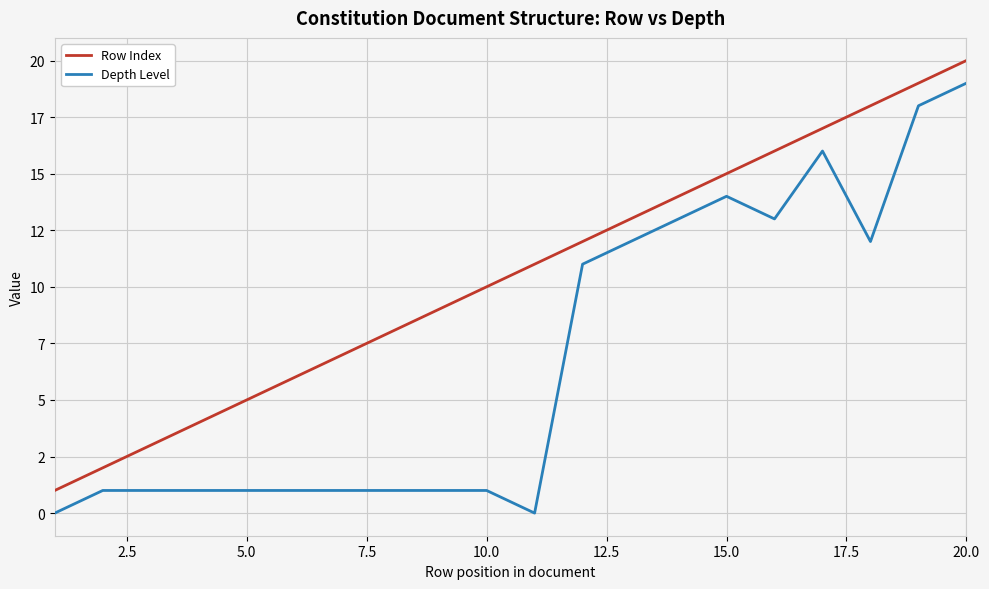

What is the maximum value shown in the chart?

20